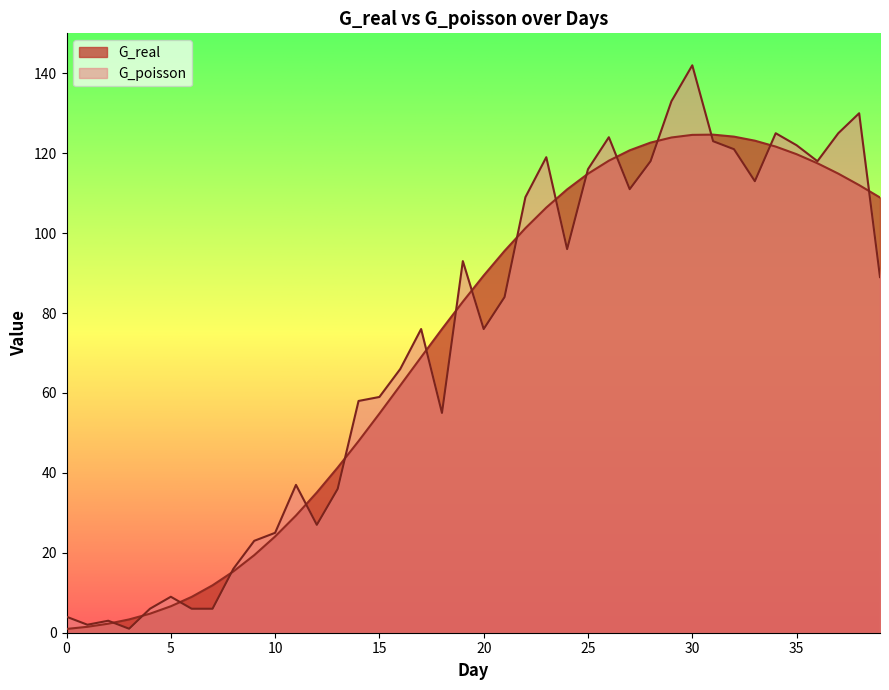

True or false: G_real and G_poisson intersect in this chart.

True